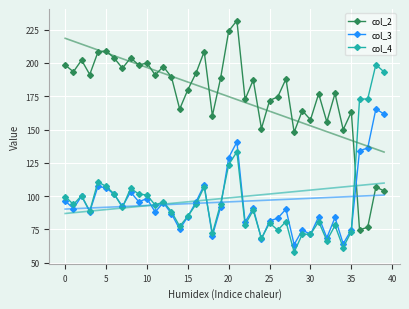

After their last crossing, which series has the higher values: col_3 or col_4?

col_4